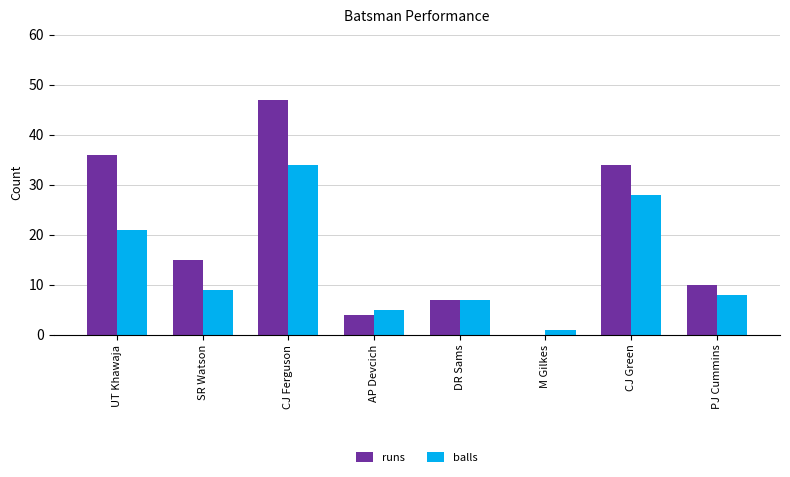

The value of runs at PJ Cummins is 7. True or false?

False